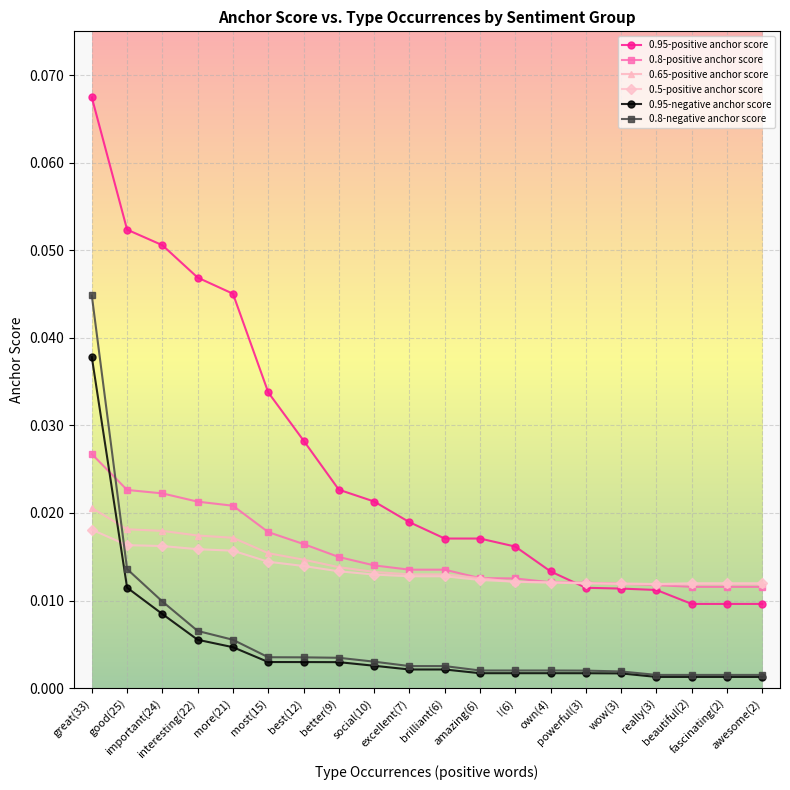

Count the 0.65-positive anchor score values in the range 0 to 1.

20